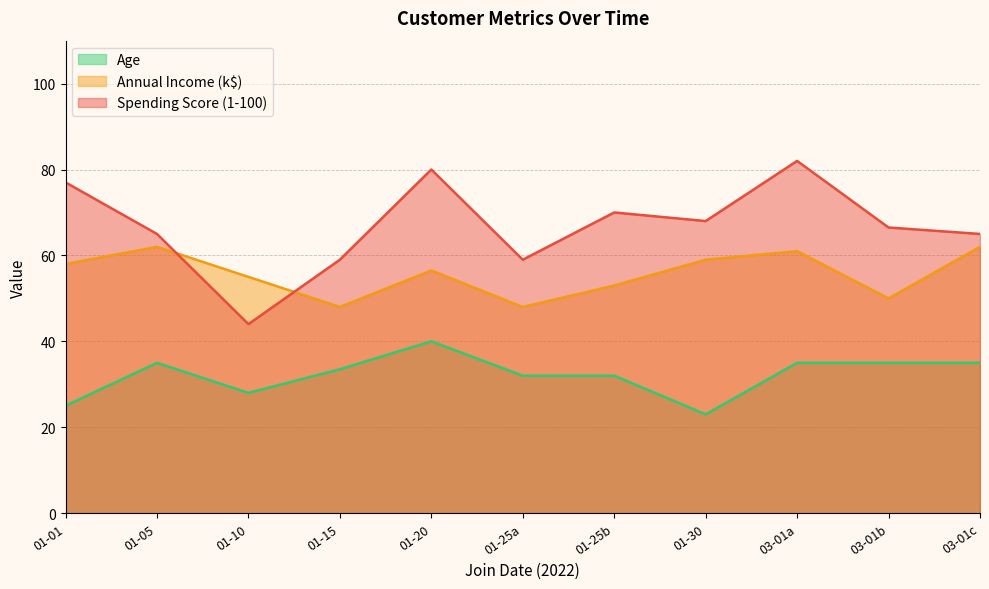

What is the smallest value displayed?

23.0